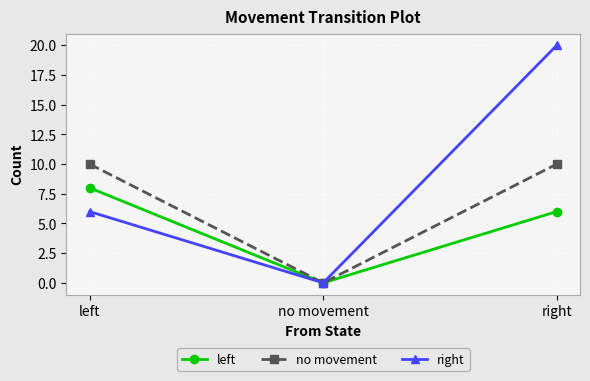

List the series in order of their overall mean, highest first.

right, no movement, left